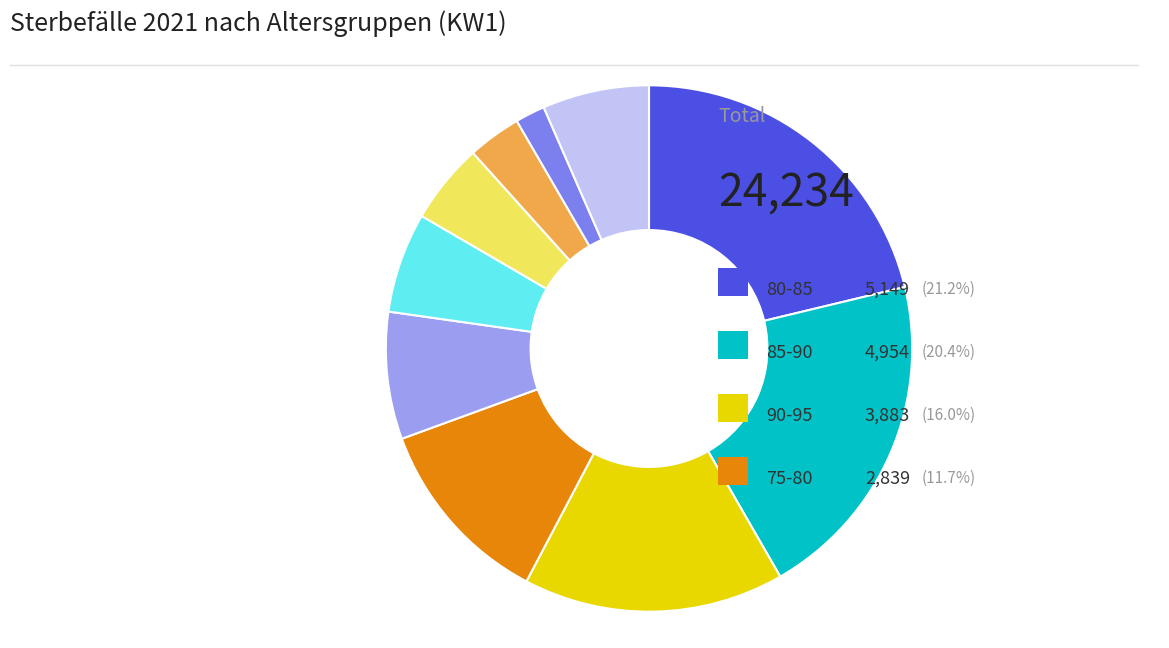

Count the number of slices in the pie.

10